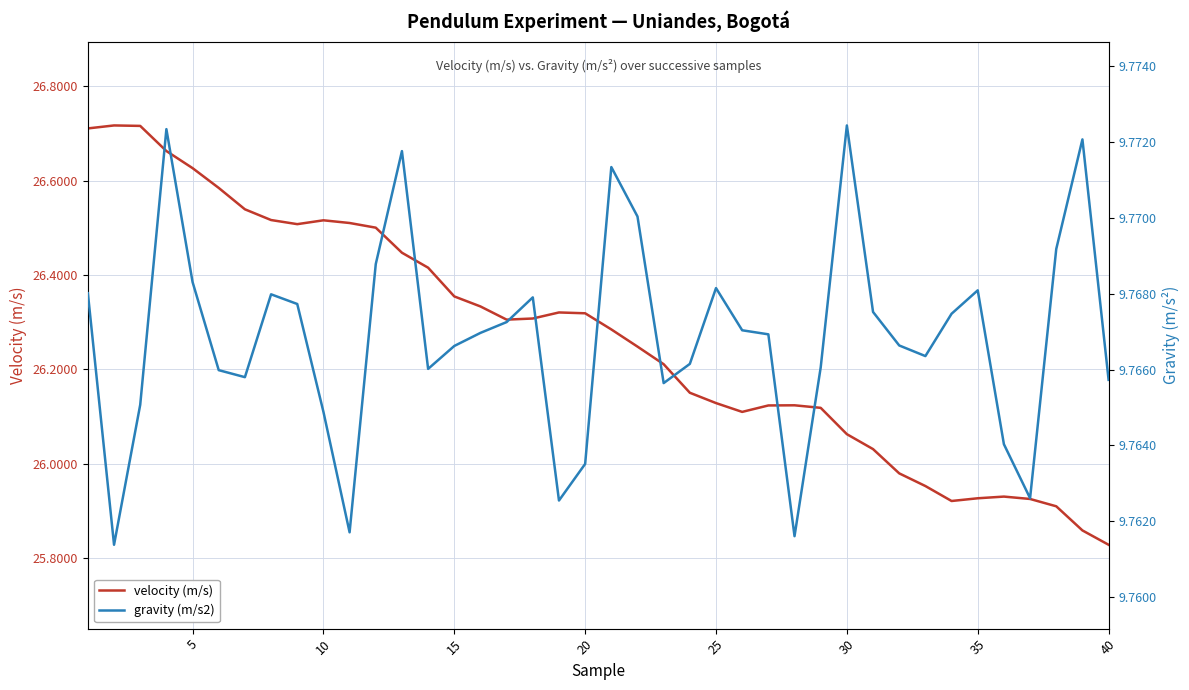

What is the maximum value for velocity (m/s)?

26.7